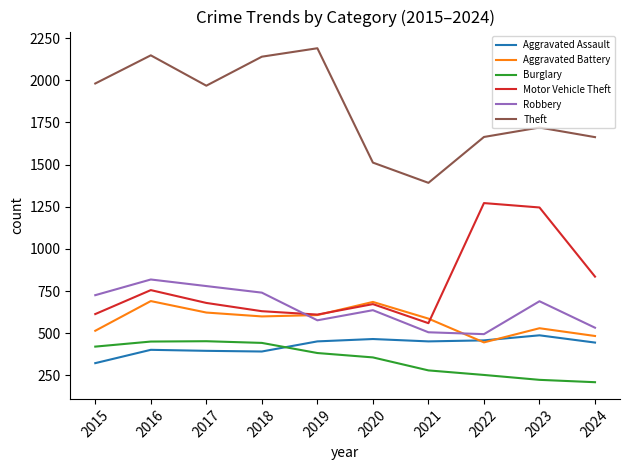

True or false: Theft and Burglary intersect in this chart.

False